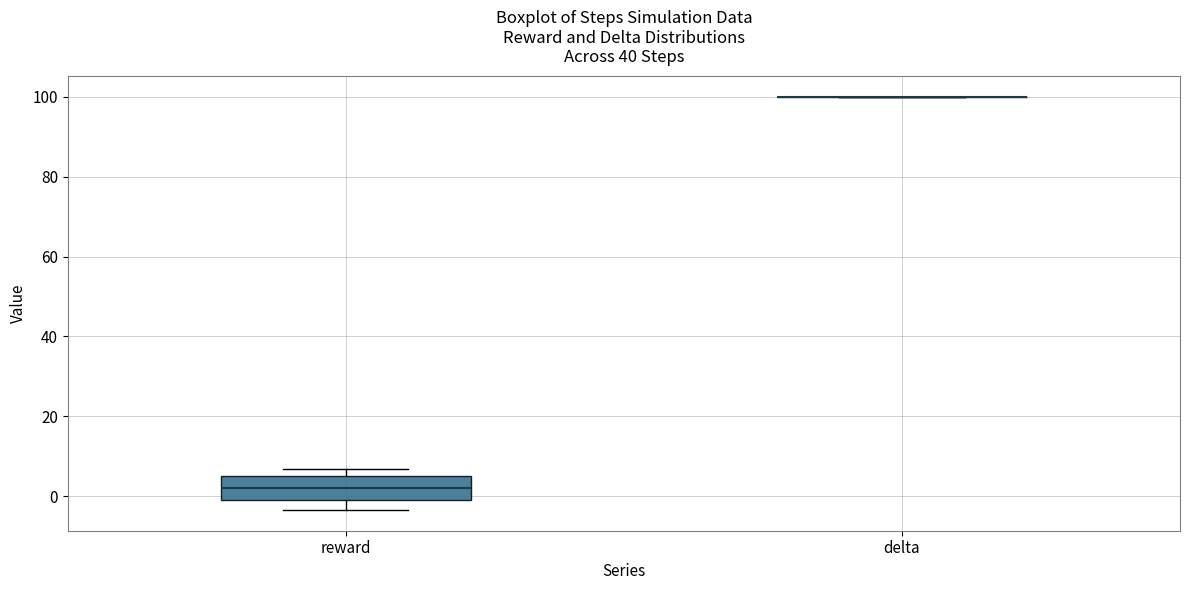

Reading left to right, read every box against the y-axis: the position of its median line, the range the box covers, and the ends of its whiskers. The values are not printed on the chart, so give them approximately, as read against the axis.

reward: median 2, box 0 to 6, whiskers -4 to 6 (just above the box's upper edge)
delta: box collapsed to a line at 100, whiskers 100 to 100